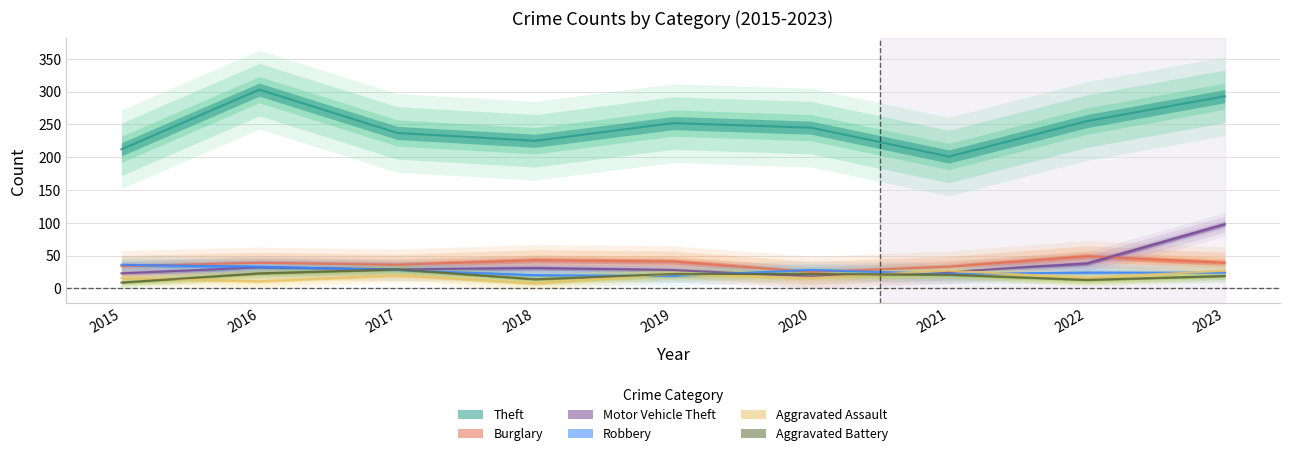

Reading left to right, list all the values displayed in this chart.

Theft: 212	303	237	225	252	245	201	255	293
Burglary: 34	39	36	43	41	25	33	49	39
Motor Vehicle Theft: 23	32	29	31	28	18	25	38	98
Robbery: 36	33	28	20	19	28	22	24	24
Aggravated Assault: 16	11	20	8	22	16	27	16	27
Aggravated Battery: 9	23	29	14	22	22	21	13	19